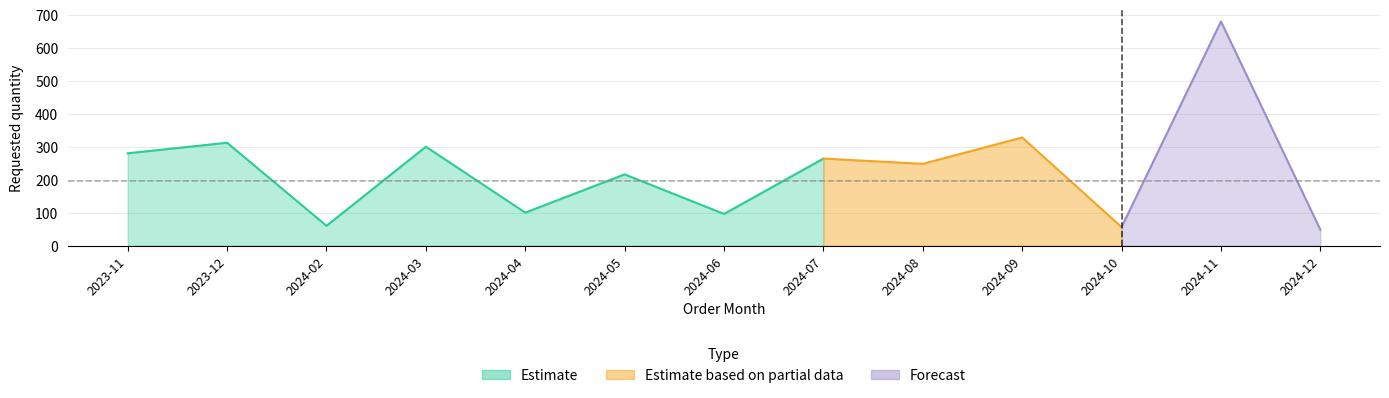

What is the change in value from 2024-08 to 2024-12?

-200